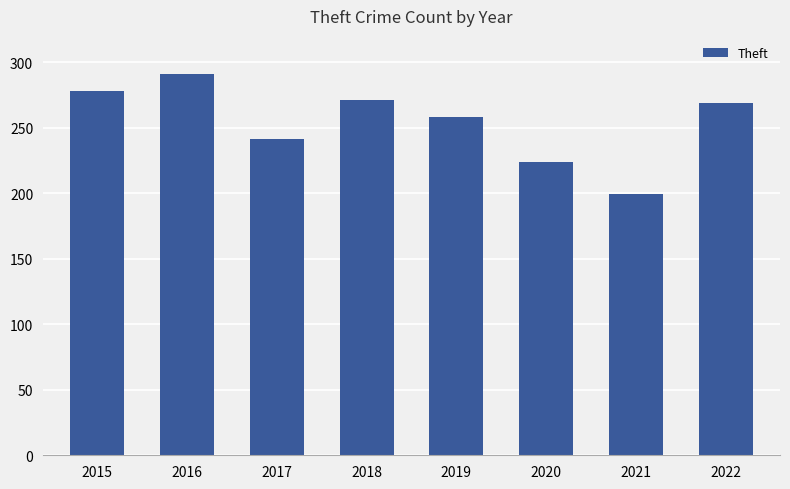

Reading right to left, list all the values displayed in this chart.

269	199	224	258	271	241	291	278